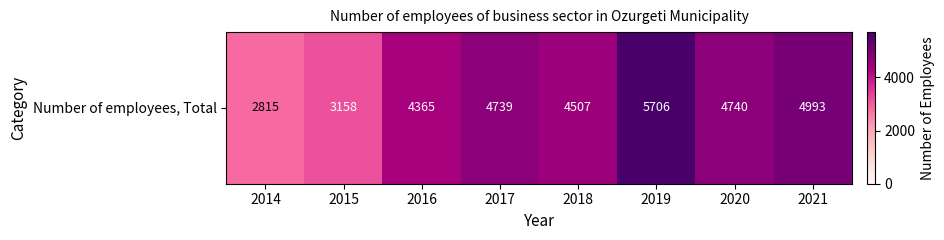

List the labels in order of value, largest first.

2019, 2021, 2020, 2017, 2018, 2016, 2015, 2014